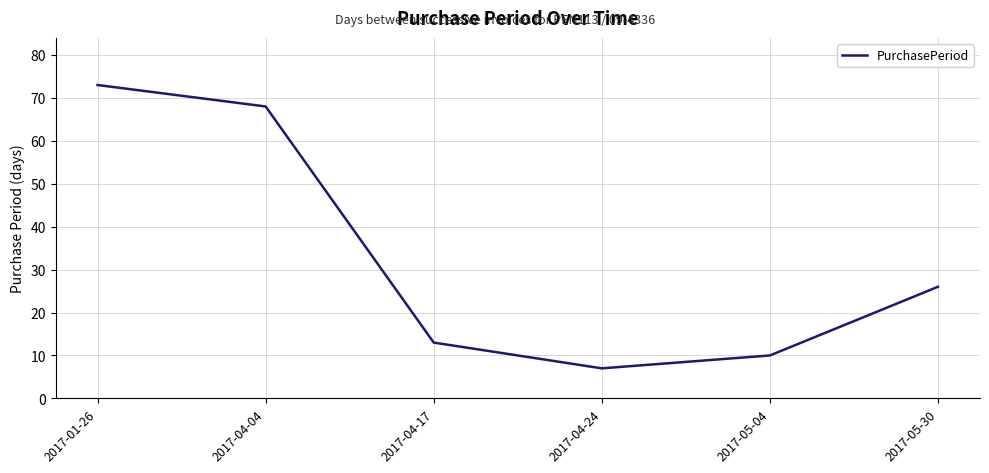

Is this an area chart (filled region under the line)?

No